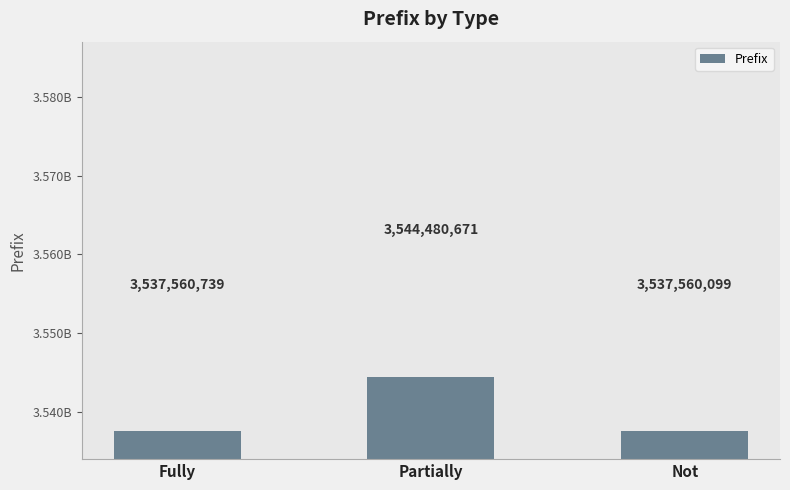

Are the bars horizontal?

No